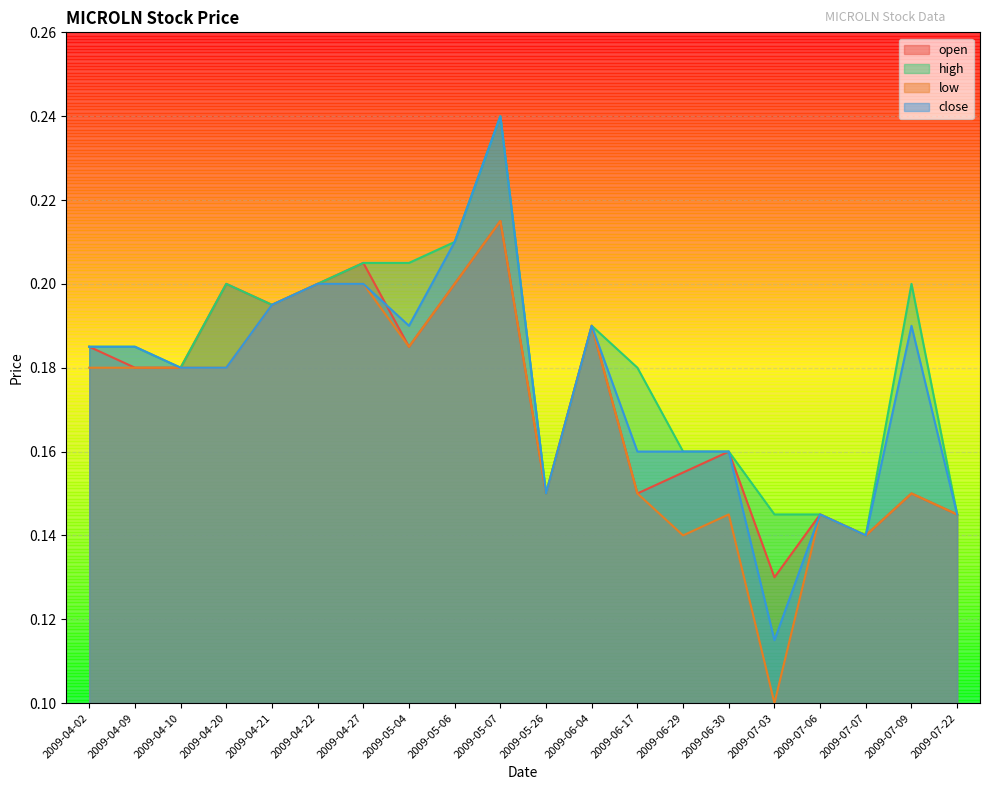

What is the greatest value displayed?

0.2